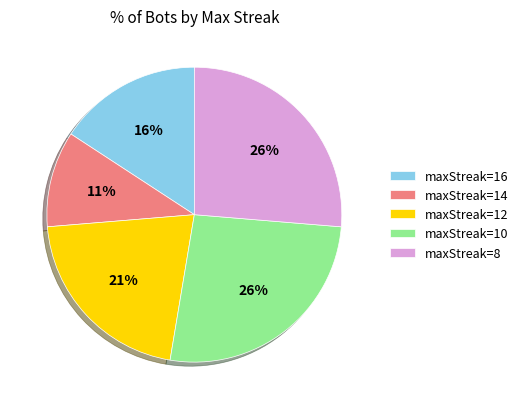

To the nearest percent, what is the combined percentage of maxStreak=8 and maxStreak=16?

42%